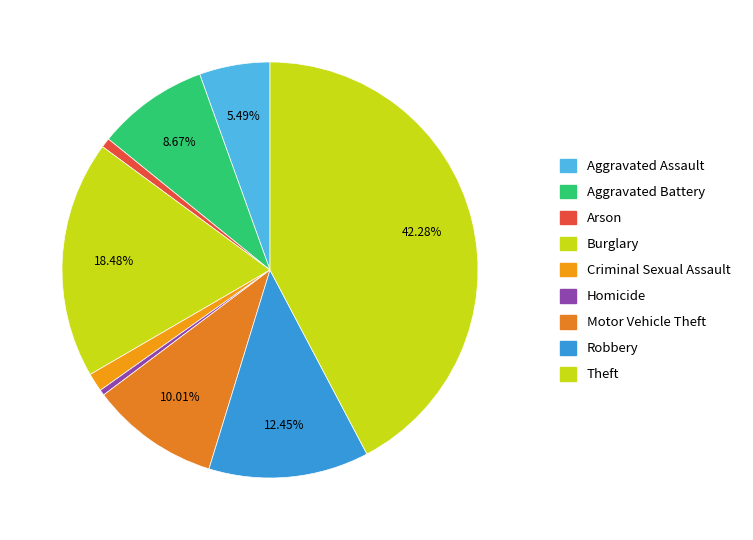

To the nearest percent, what percentage of the pie is Arson?

1%